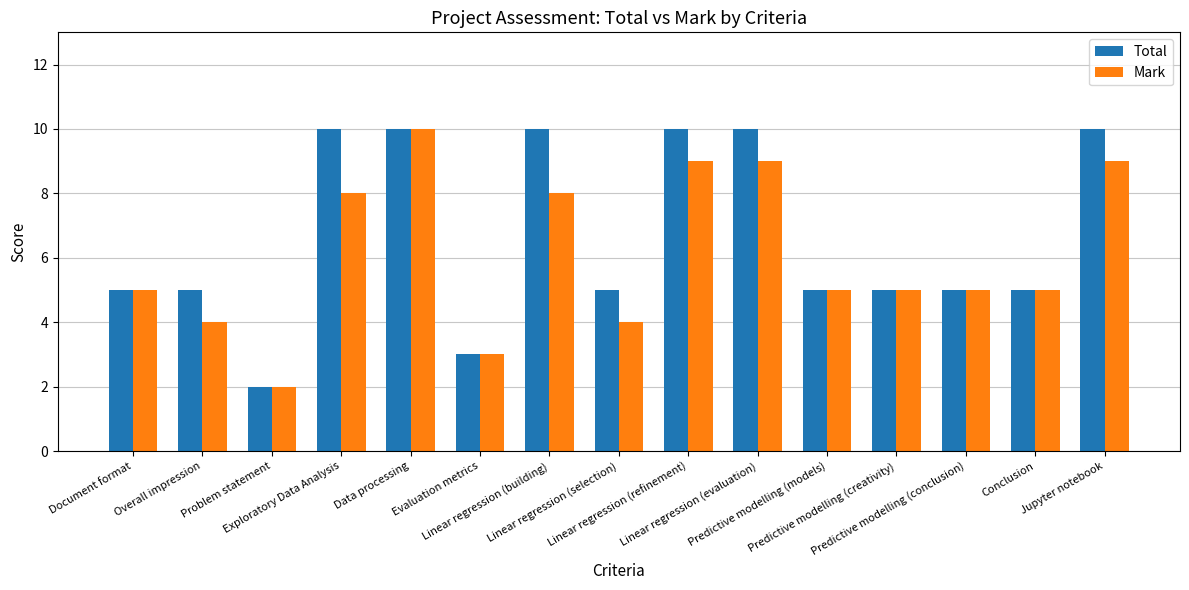

Is the value of Total at Linear regression (refinement) greater than the value of Mark at Overall impression?

Yes